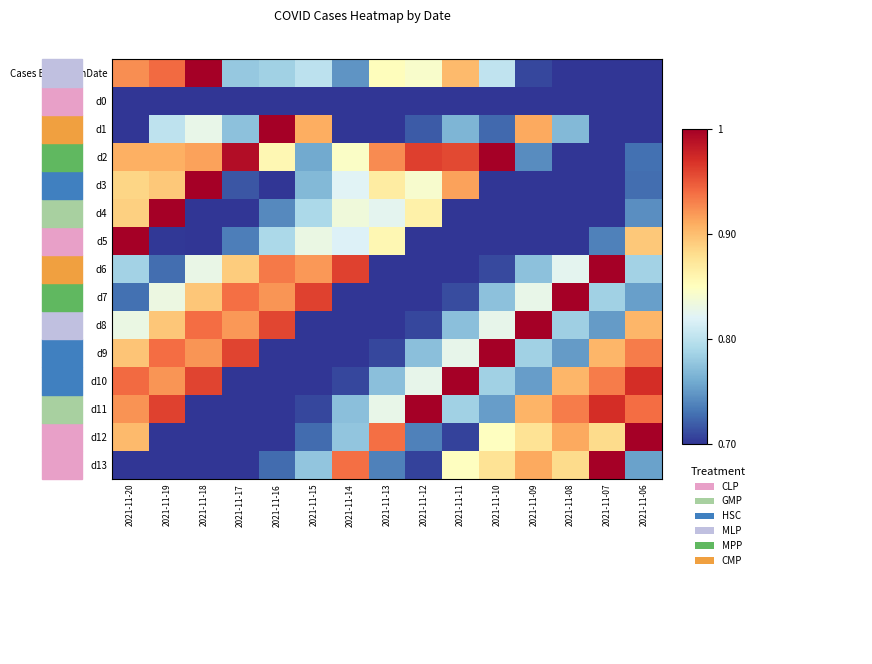

Rank the series at 2021-11-06 from lowest to highest value.

d0, d1, Cases By PublishDate, d3, d2, d4, d7, d13, d6, d5, d8, d9, d11, d10, d12